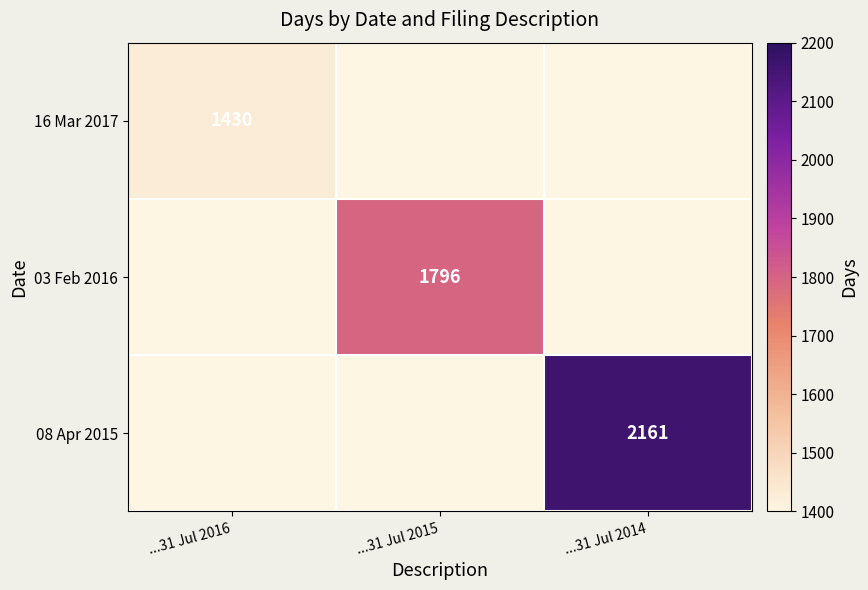

The 16 Mar 2017 series shows 1430 at ...31 Jul 2016. True or false?

True